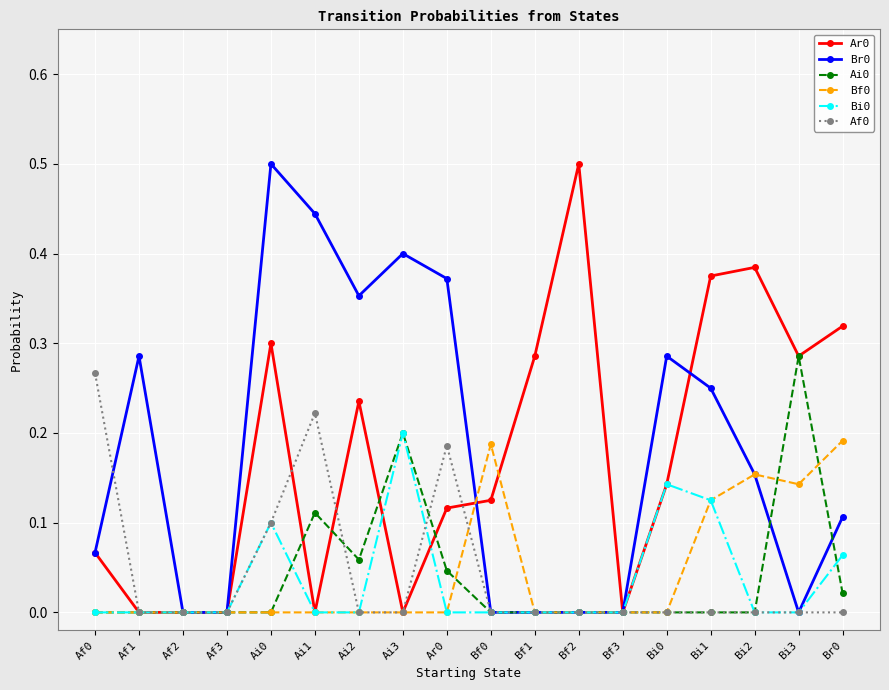

True or false: Br0 has more than 1 points higher than both neighbors.

True